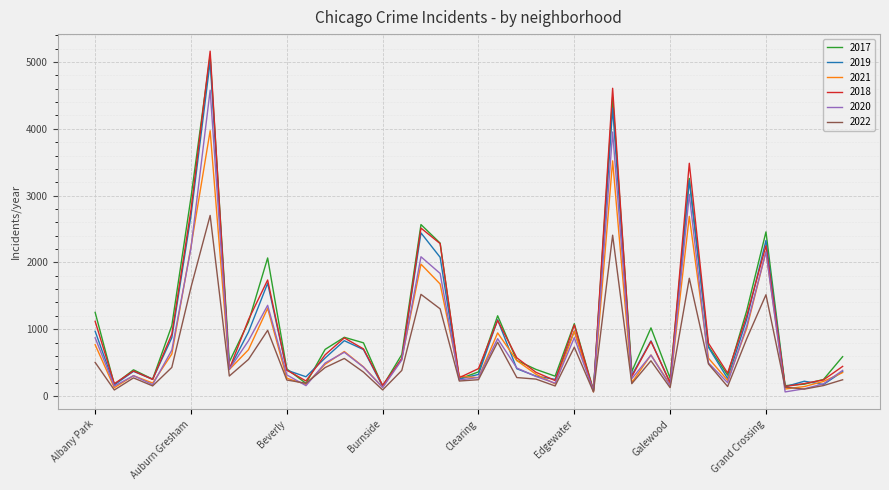

What is the greatest value displayed?

5163